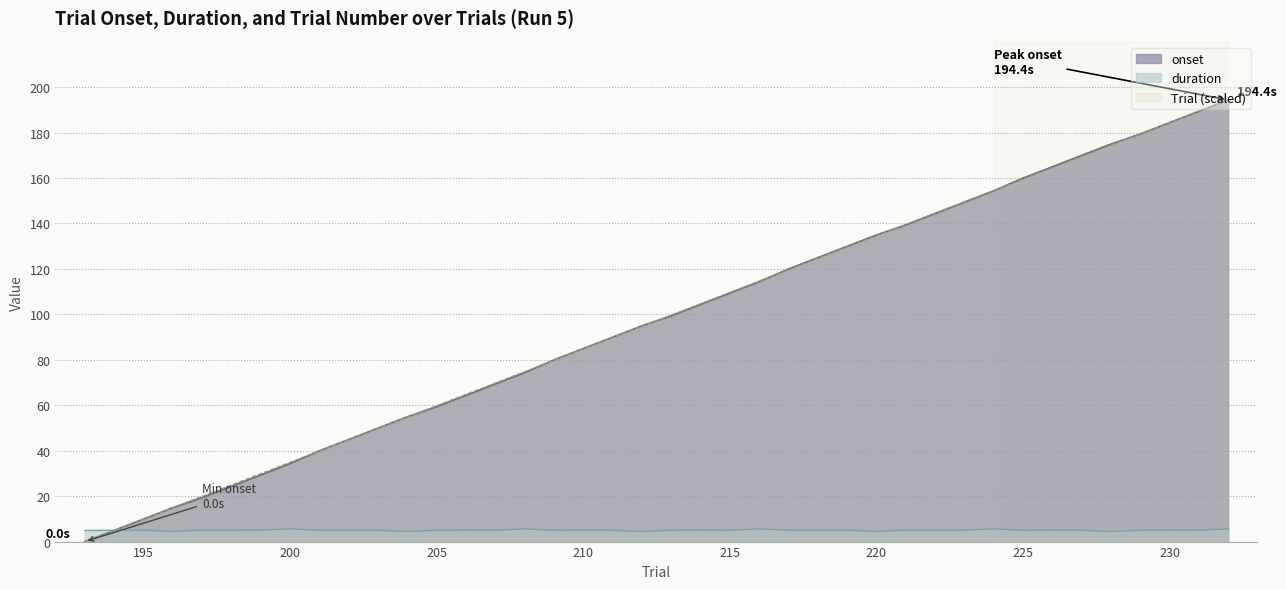

Reading left to right, transcribe all the data shown in this chart.

onset: 0.0	4.9	9.9	14.9	19.3	24.3	29.3	34.3	39.9	44.9	49.9	54.9	59.4	64.3	69.3	74.3	79.9	84.9	89.9	94.9	99.3	104.3	109.3	114.3	119.9	124.9	129.9	134.9	139.3	144.3	149.3	154.3	159.9	164.9	169.9	174.9	179.3	184.3	189.3	194.4
duration: 4.9	5.0	5.0	4.4	5.0	5.0	5.0	5.6	5.0	5.0	5.0	4.4	5.0	5.0	5.0	5.6	5.0	5.0	5.0	4.4	5.0	5.0	5.0	5.6	5.0	5.0	5.0	4.4	5.0	5.0	5.0	5.6	5.0	5.0	5.0	4.4	5.0	5.0	5.0	5.6
Trial: 0.0	5.0	10.0	15.0	19.9	24.9	29.9	34.9	39.9	44.9	49.8	54.8	59.8	64.8	69.8	74.8	79.7	84.7	89.7	94.7	99.7	104.7	109.6	114.6	119.6	124.6	129.6	134.6	139.5	144.5	149.5	154.5	159.5	164.5	169.4	174.4	179.4	184.4	189.4	194.4